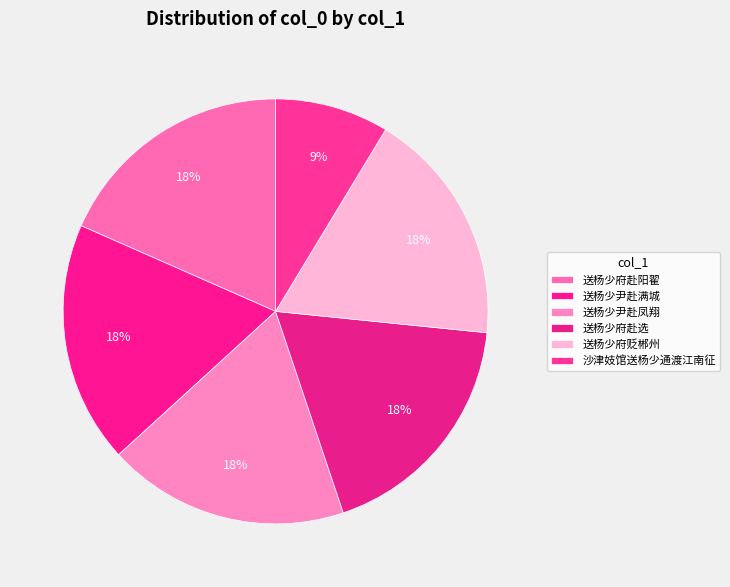

Count the number of slices in the pie.

6